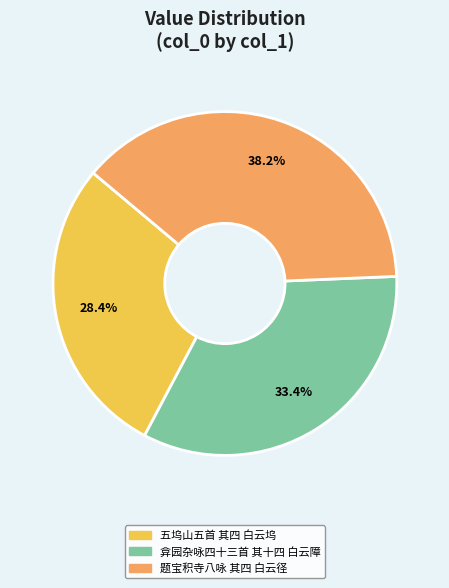

To the nearest percent, what portion does 弇园杂咏四十三首 其十四 白云障 represent?

33%